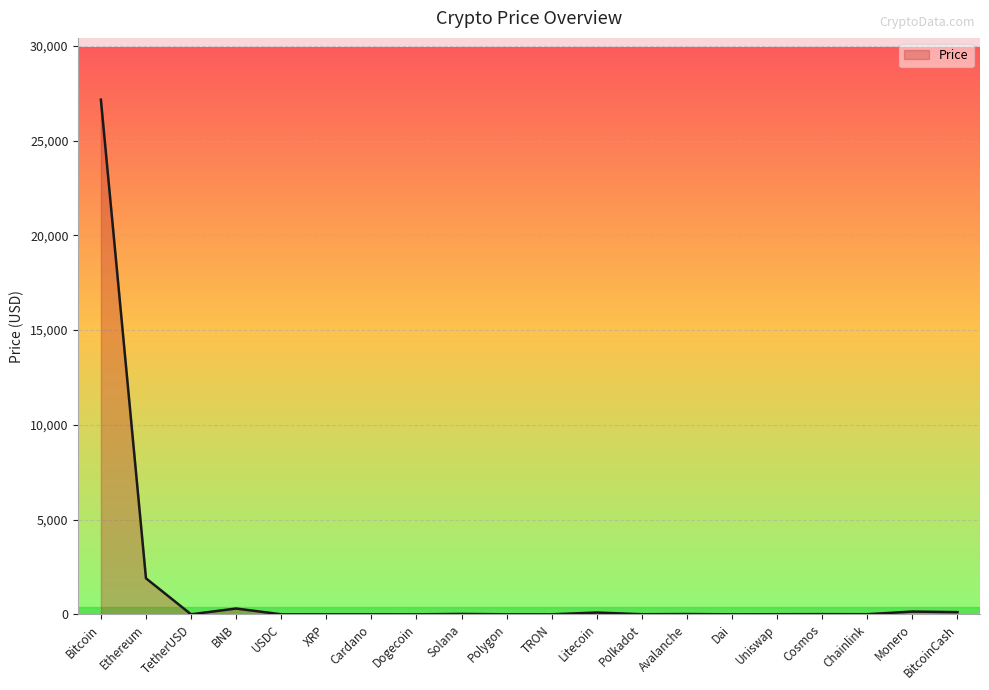

True or false: the data shows 47740.2 at Bitcoin.

False